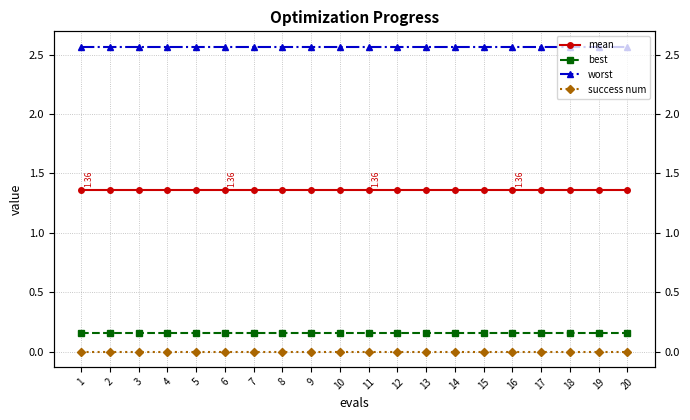

Does the chart display data point markers on the line(s)?

Yes